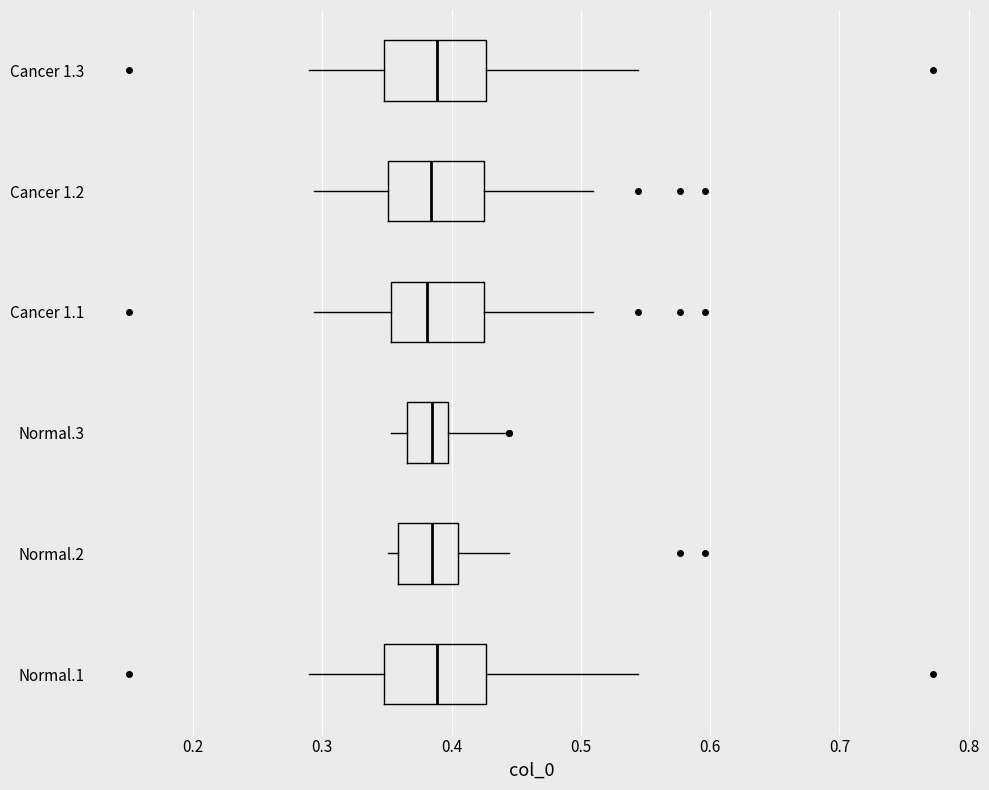

Reading bottom to top, read every box against the x-axis: the position of its median line, the range the box covers, and the ends of its whiskers. The values are not printed on the chart, so give them approximately, as read against the axis.

Normal.1: median 0.39, box 0.35 to 0.43, whiskers 0.29 to 0.54
Normal.2: median 0.38, box 0.36 to 0.40, whiskers 0.35 to 0.44
Normal.3: median 0.38, box 0.37 to 0.40, whiskers 0.35 to 0.44
Cancer 1.1: median 0.38, box 0.35 to 0.43, whiskers 0.29 to 0.51
Cancer 1.2: median 0.38, box 0.35 to 0.42, whiskers 0.29 to 0.51
Cancer 1.3: median 0.39, box 0.35 to 0.43, whiskers 0.29 to 0.54